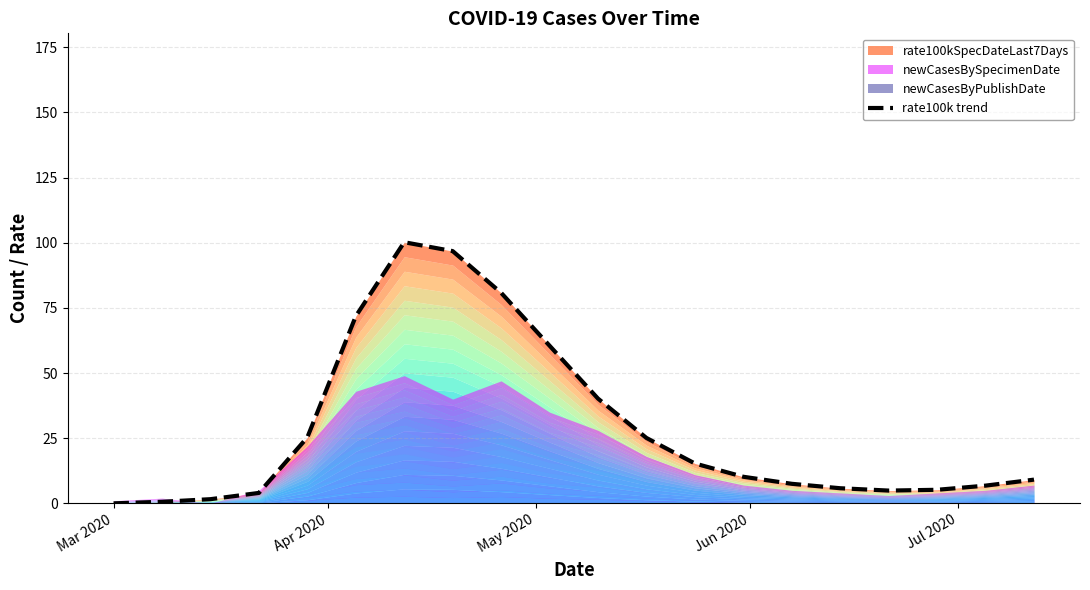

The value at 8 is 113.7. True or false?

False